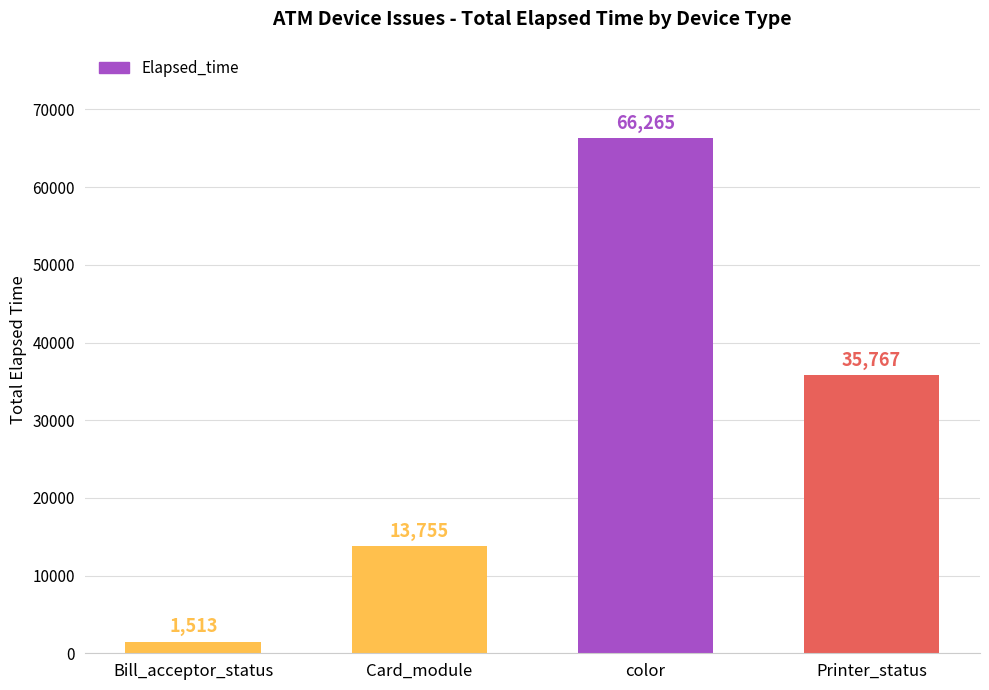

What is the value of the 4th bar from the left?

35767